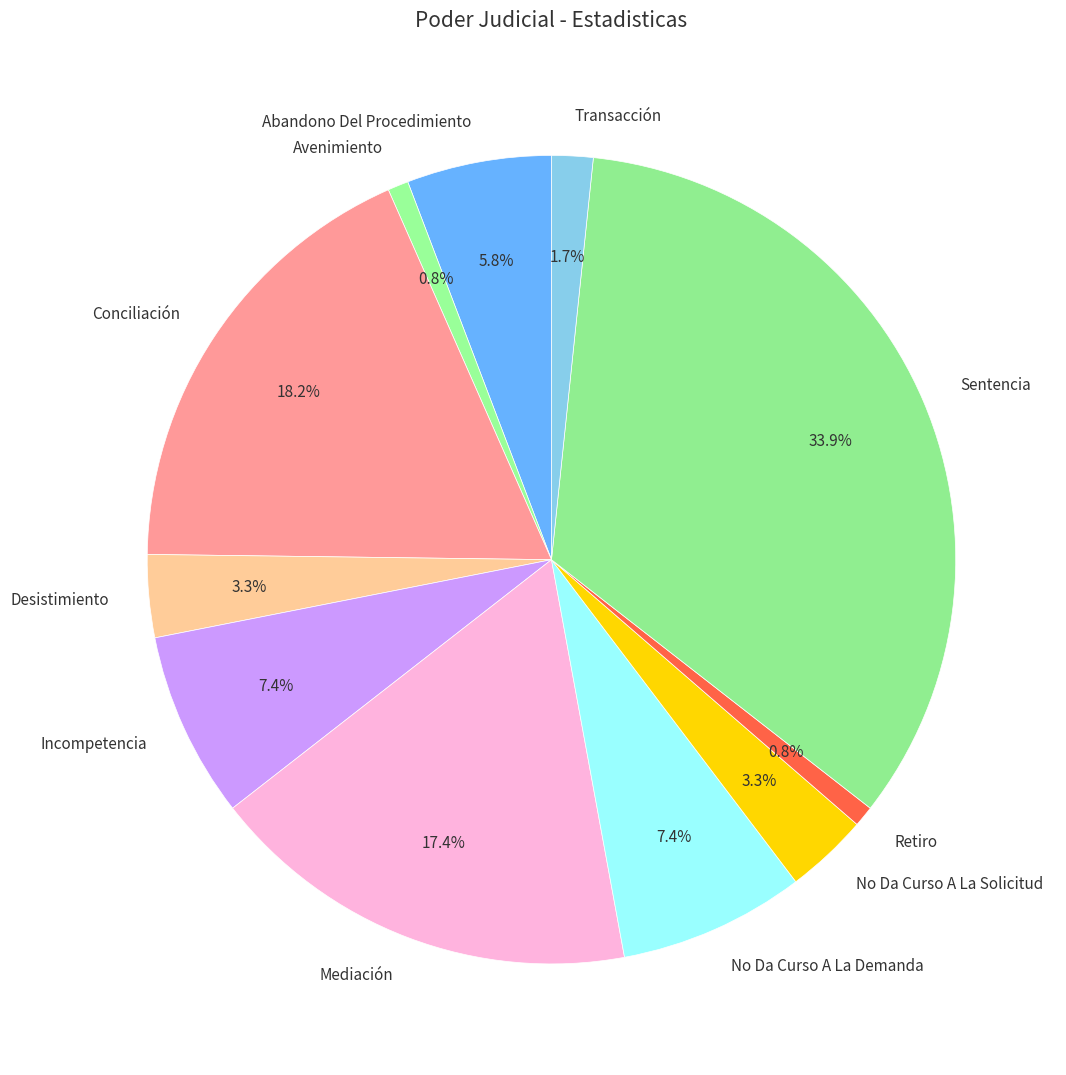

Is the sum of No Da Curso A La Demanda and Desistimiento greater than half?

No